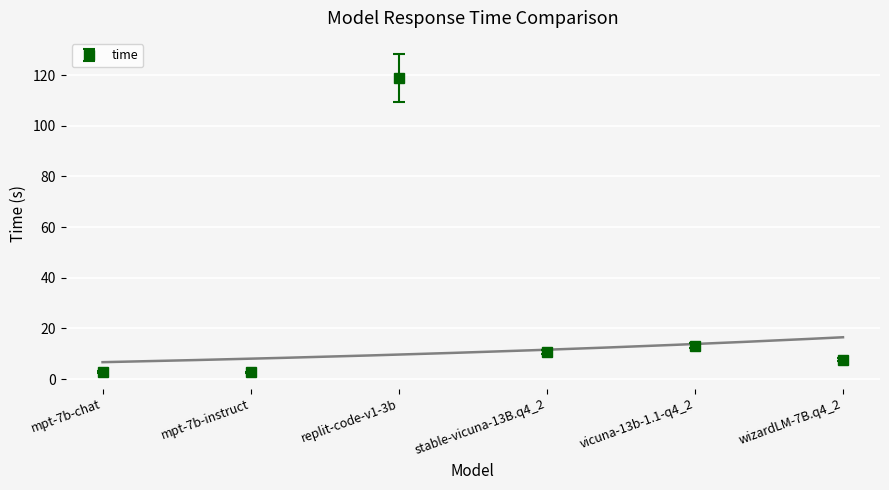

List the labels in order of value, smallest first.

mpt-7b-instruct, mpt-7b-chat, wizardLM-7B.q4_2, stable-vicuna-13B.q4_2, vicuna-13b-1.1-q4_2, replit-code-v1-3b